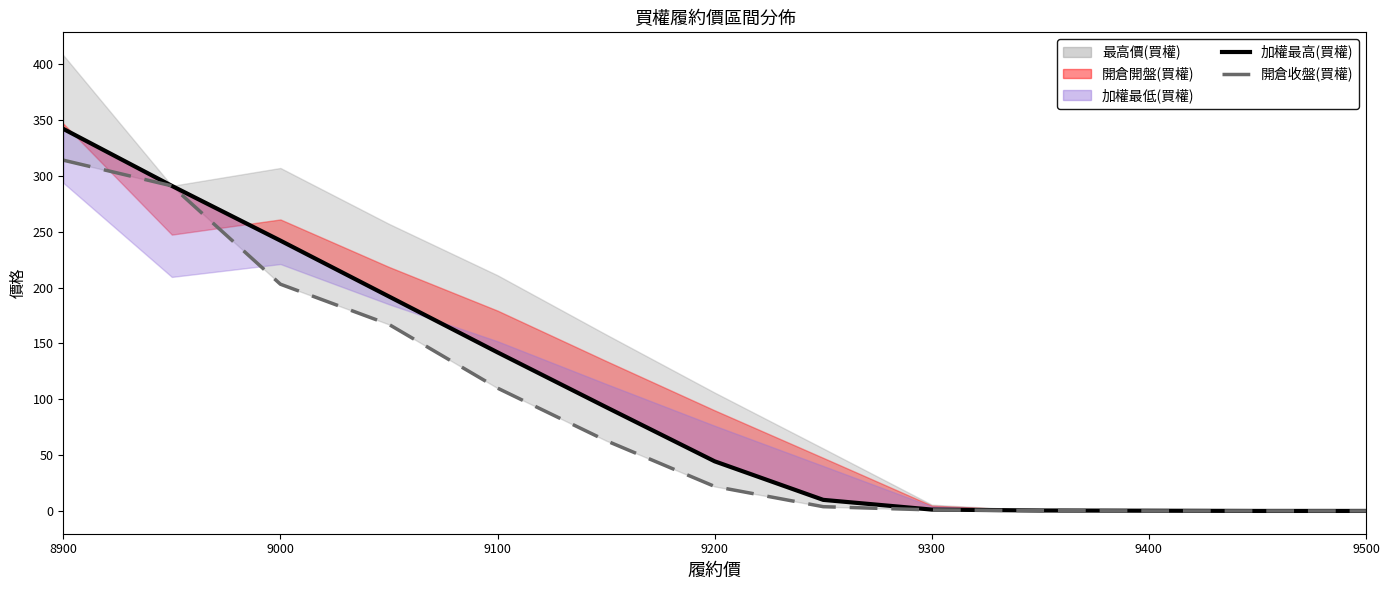

Reading left to right, extract all data points from this chart.

加權最高(買權): 342.0	291.0	242.0	192.0	142.0	93.0	44.5	10.0	1.3	0.5	0.3	0.1	0.1
開倉收盤(買權): 314.0	291.0	203.0	167.0	110.0	63.0	22.0	3.9	1.0	0.4	0.1	0.1	0.1